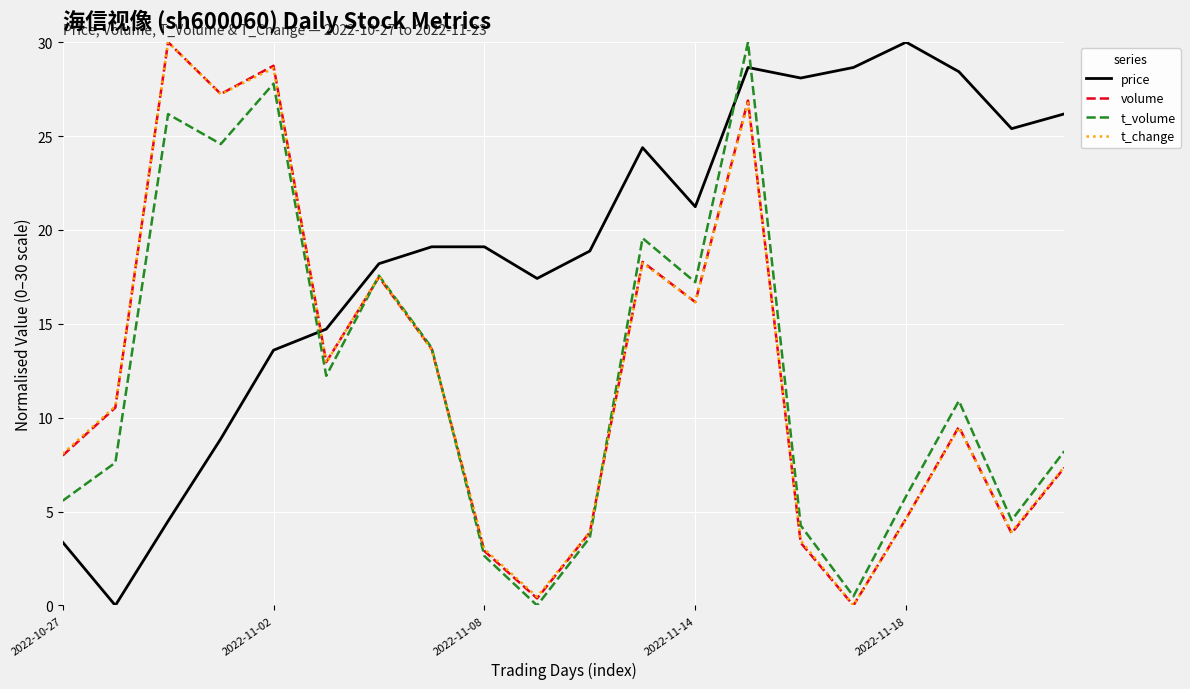

What is the maximum value shown in the chart?

30.0